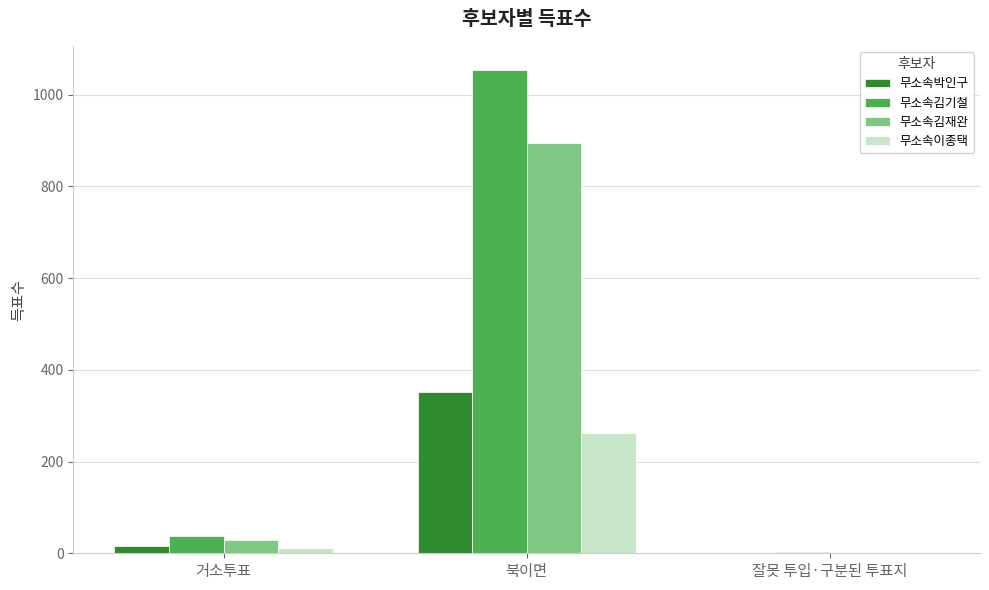

True or false: 무소속김기철 has a value of 1666 at 북이면.

False